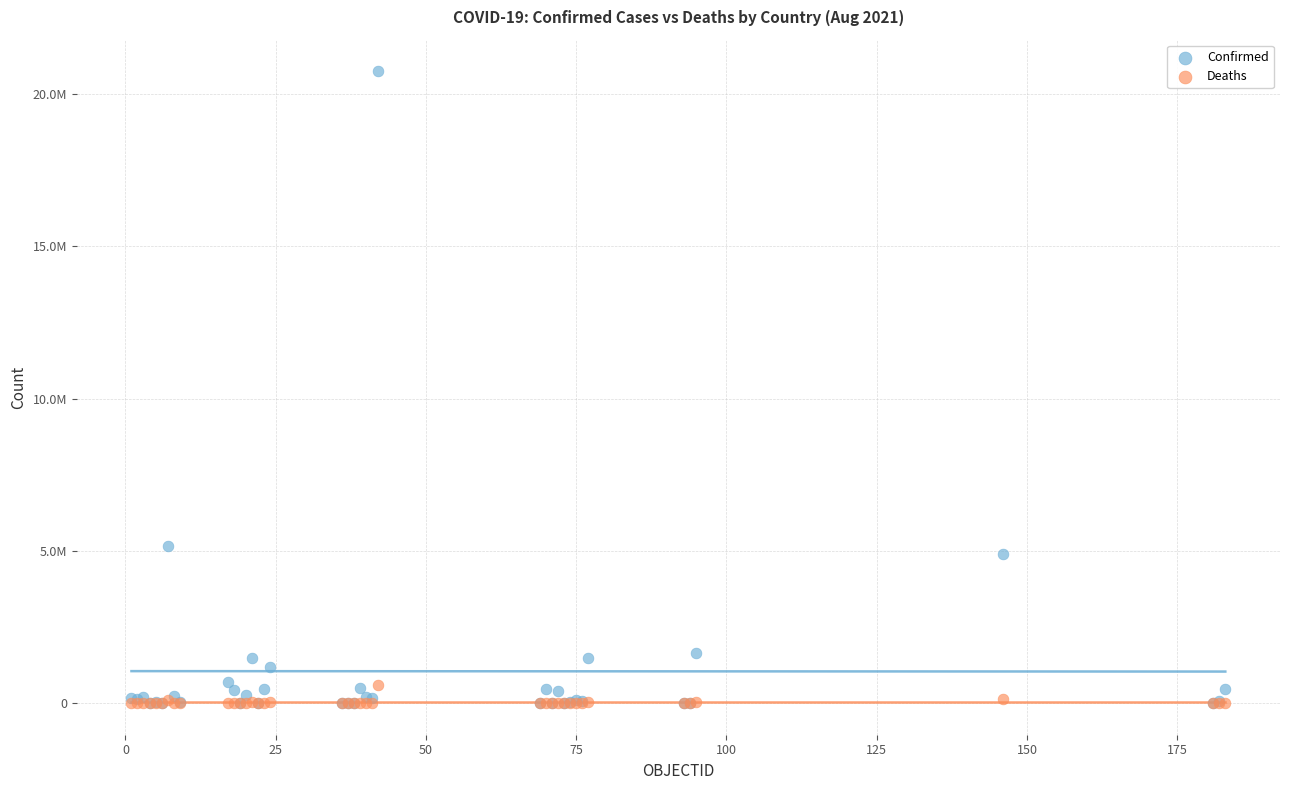

What are all the series names shown in the legend?

Confirmed, Deaths